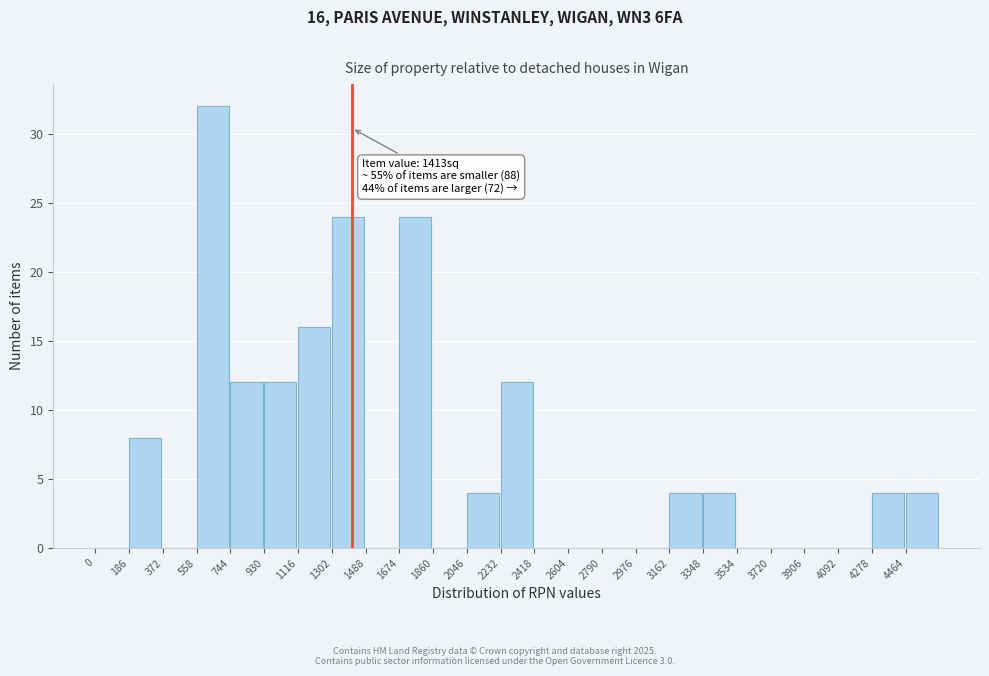

Which range on the x-axis has the tallest bar?

558 to 744